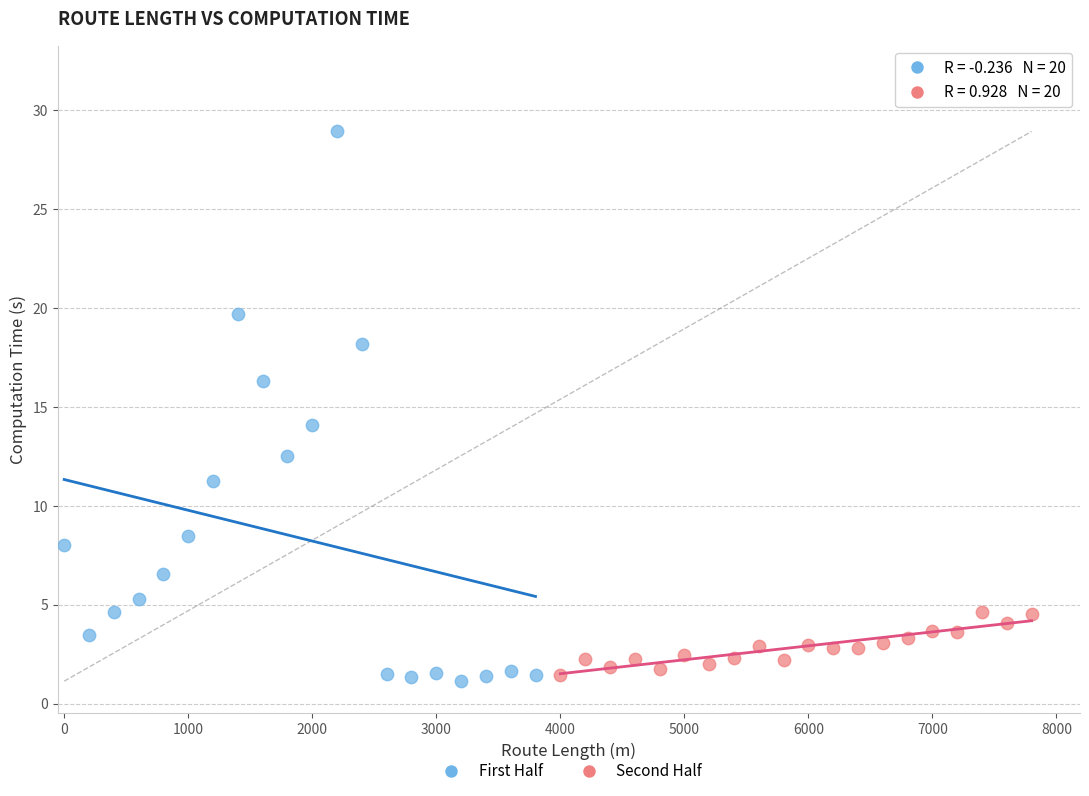

Which series reaches the maximum Y coordinate?

First Half